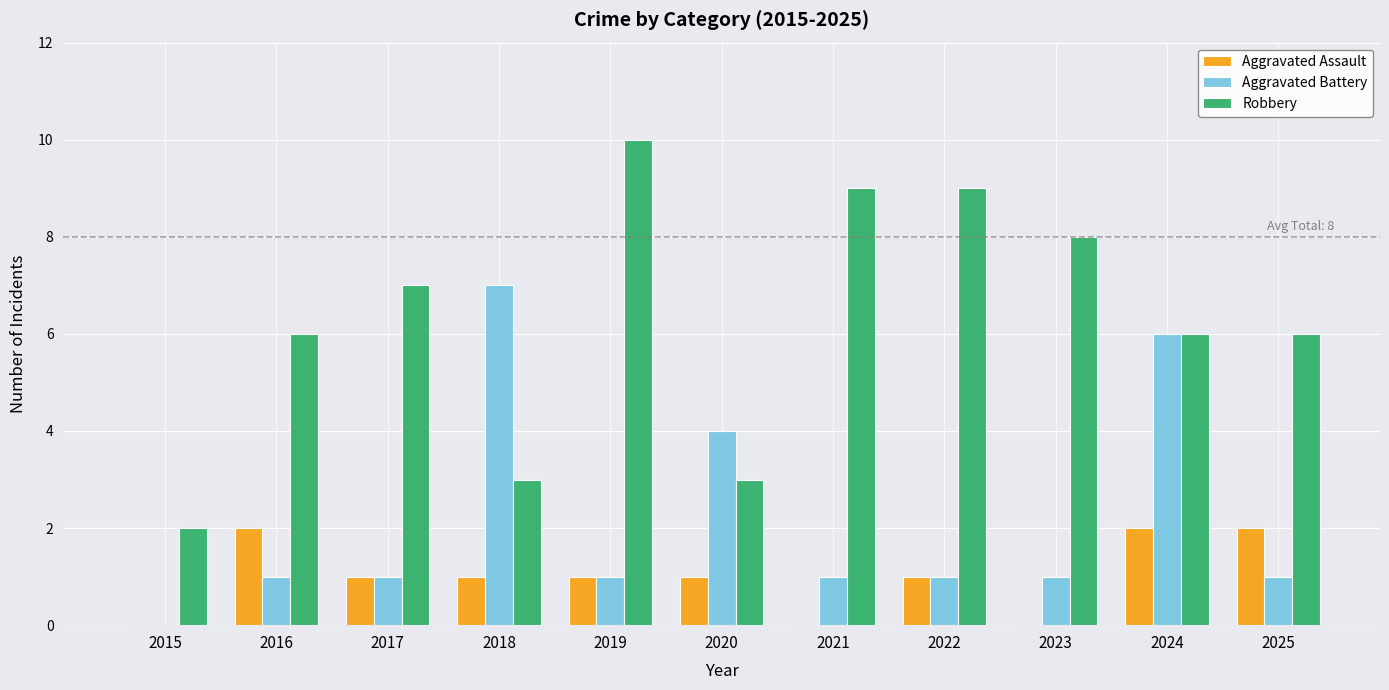

The Robbery series shows 2 at 2015. True or false?

True